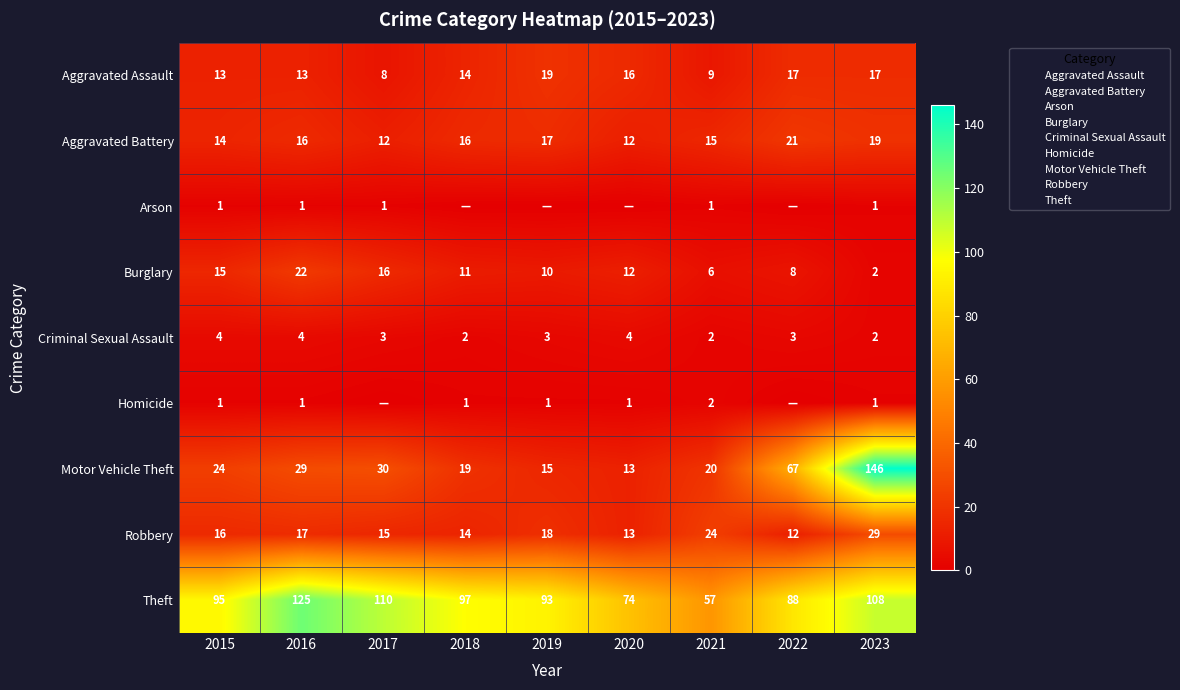

What is the difference between the second highest and second lowest values in the Criminal Sexual Assault series?

2